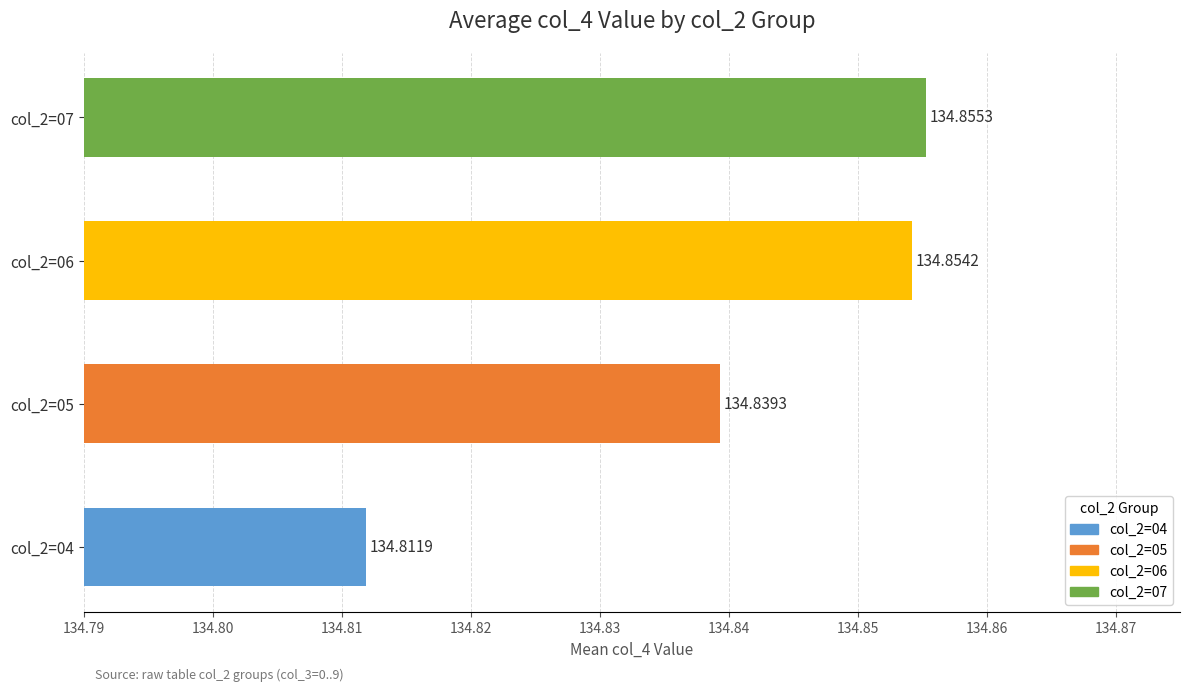

Does the chart contain stacked bars?

No